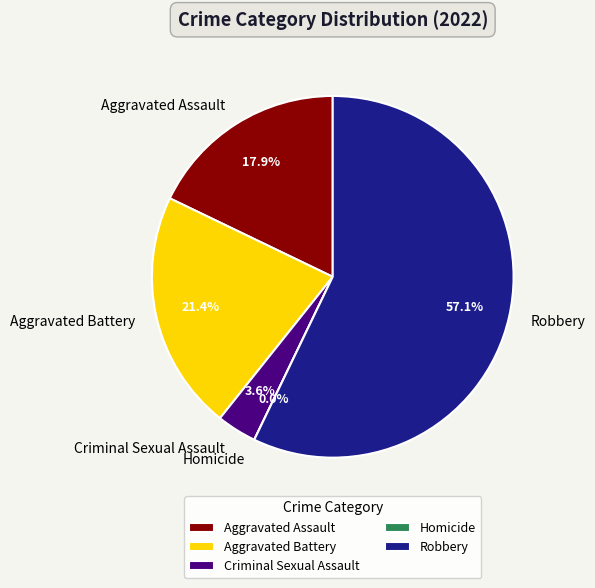

Which category has the smallest portion of the pie?

Homicide